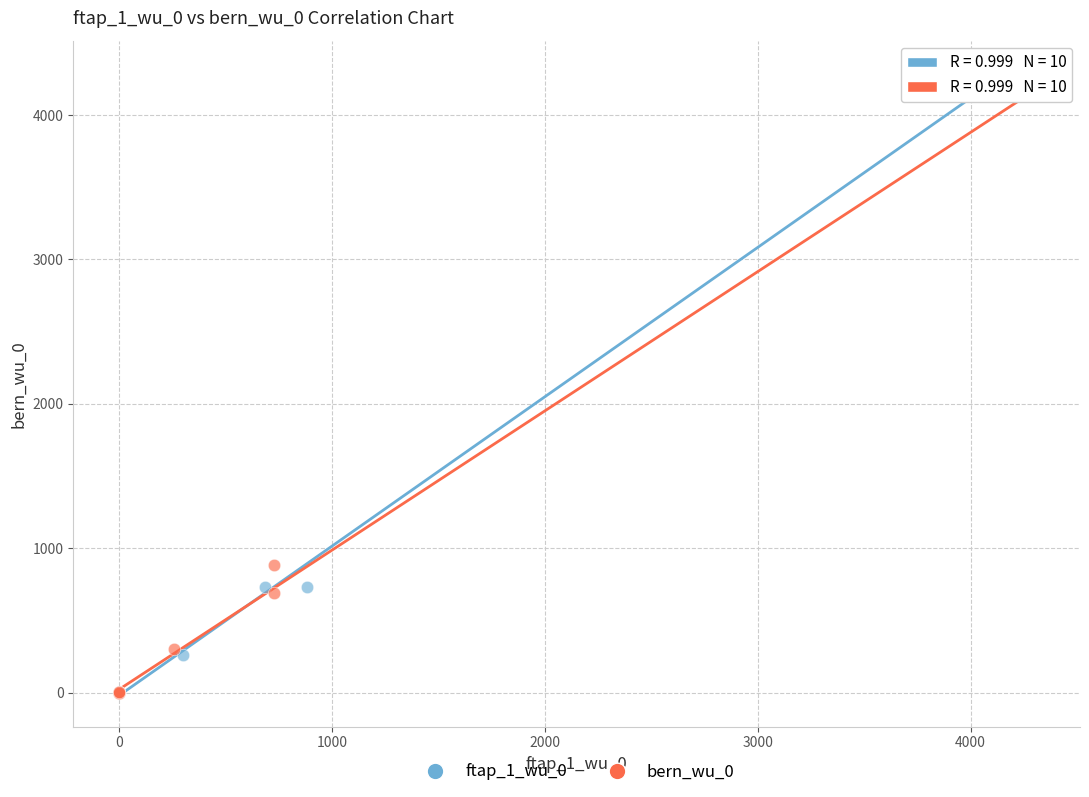

Which series has the widest spread of Y values?

ftap_1_wu_0